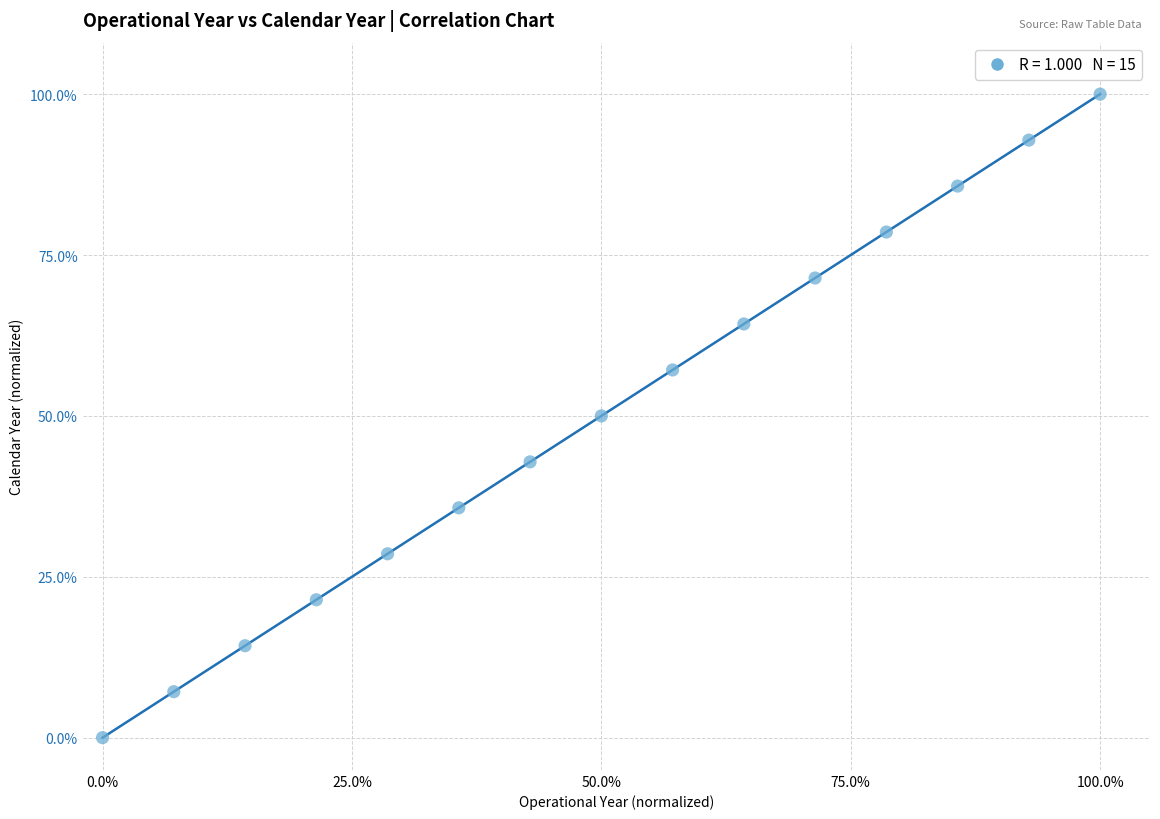

What is the range of X values (max minus min)?

100.0